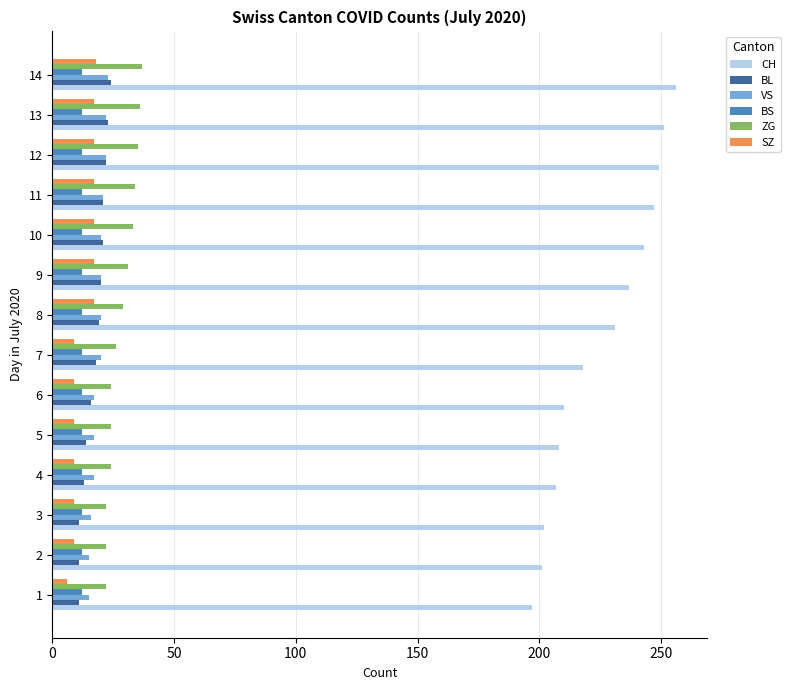

Is it true that BS equals 12 at 6?

True